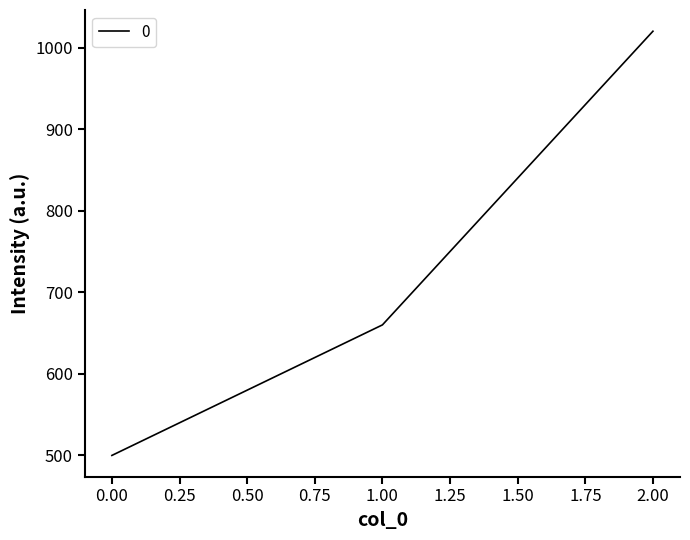

List the labels in order of value, smallest first.

0.00, 1.00, 2.00